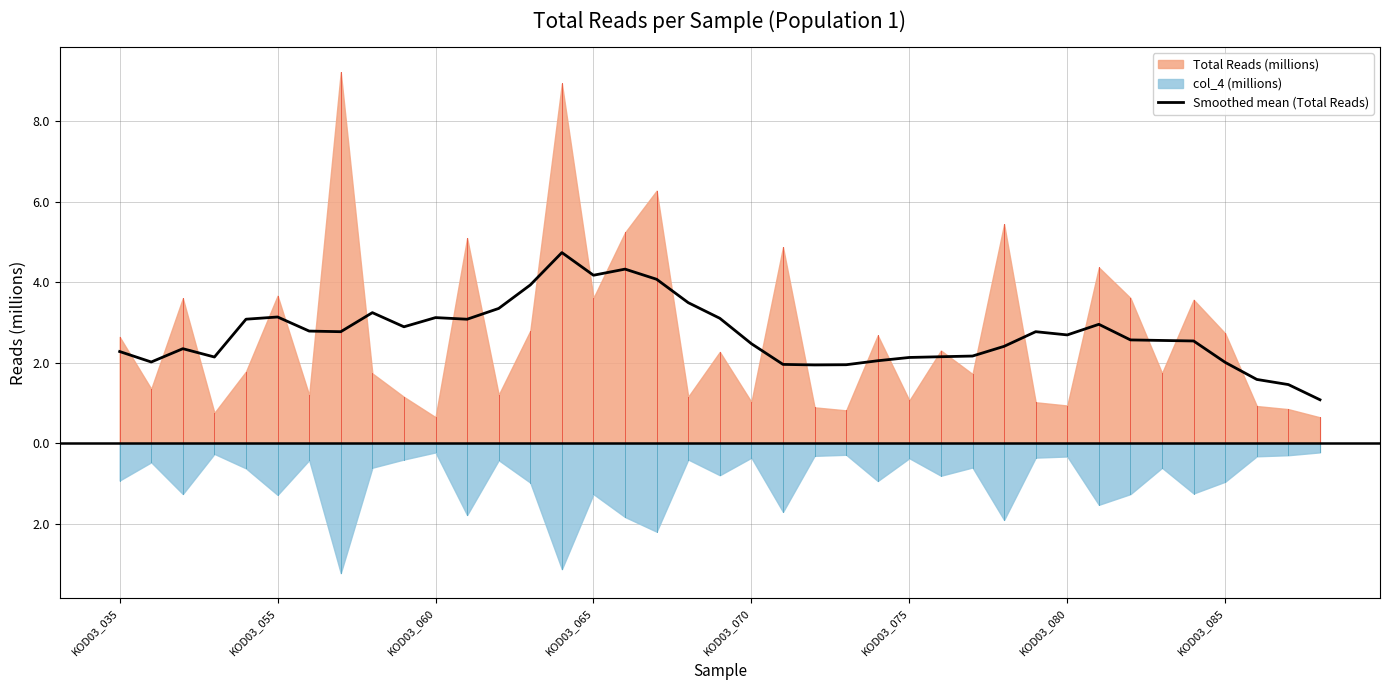

What is the change in value from 26 to 38?

-1.1